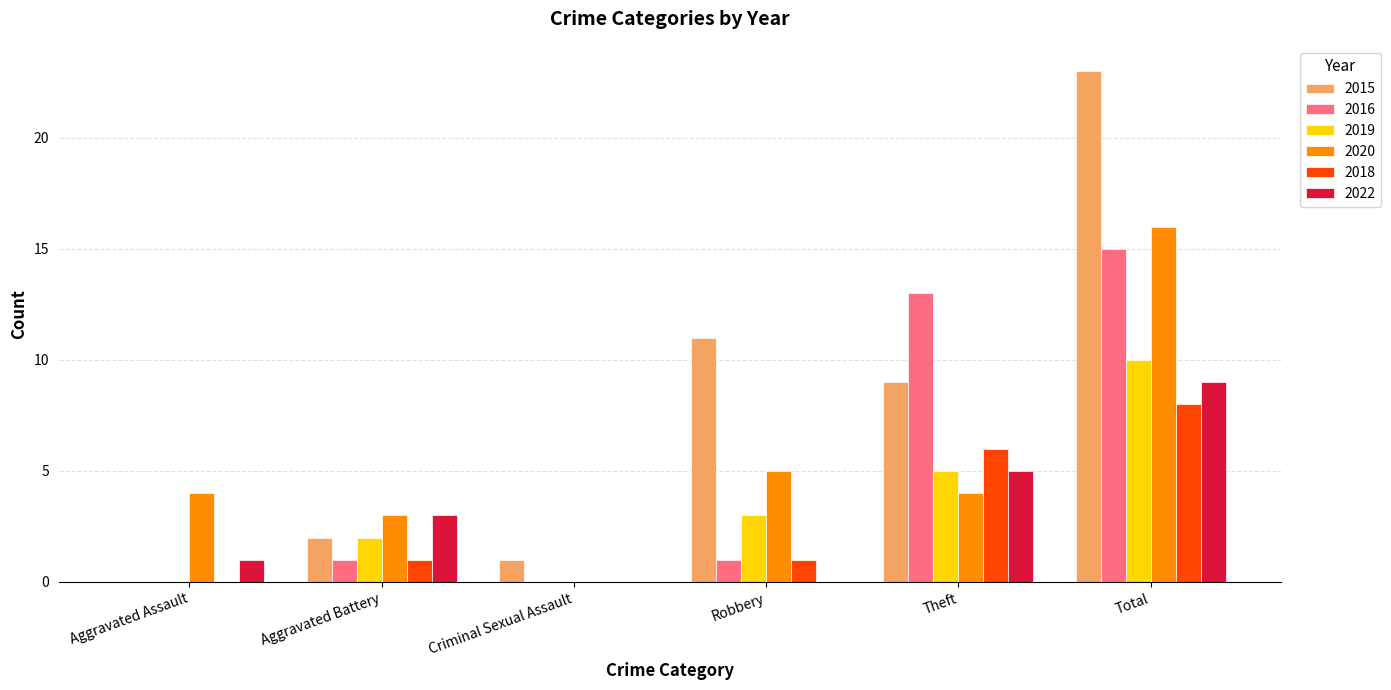

True or false: 2015 has a value of 0 at Aggravated Assault.

True